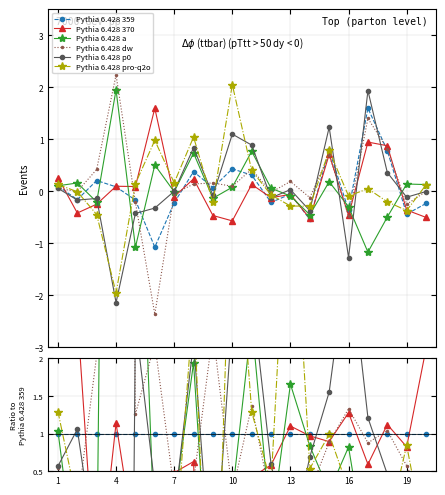

True or false: Pythia 6.428 p0 and Pythia 6.428 a intersect in this chart.

True